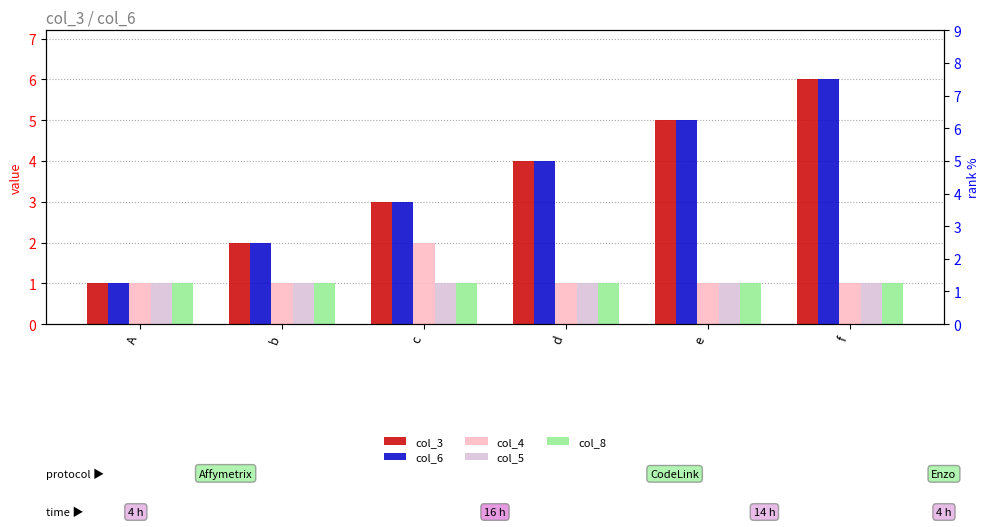

What position from the left is e?

5